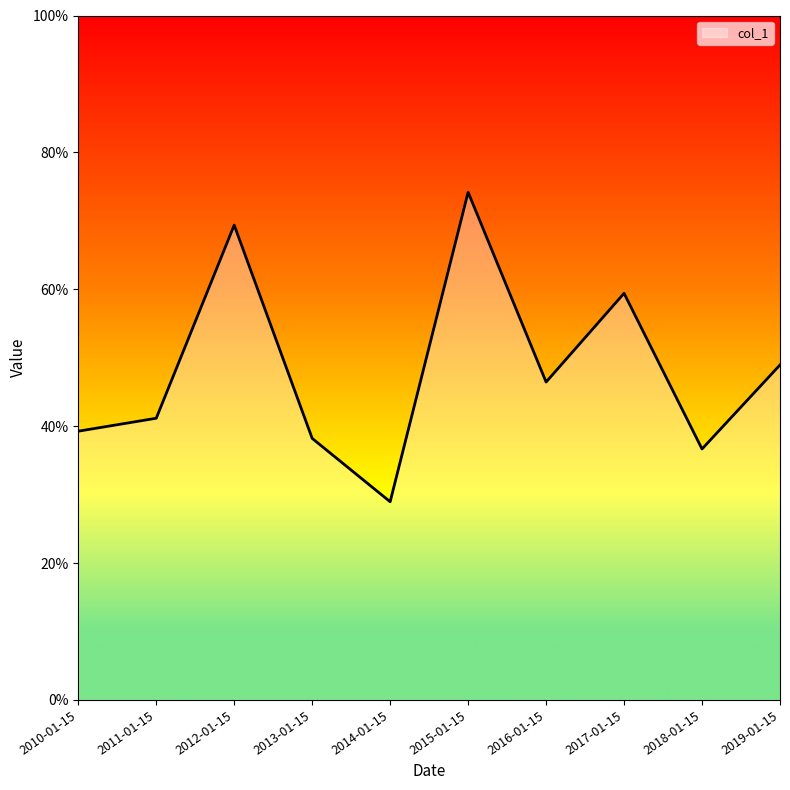

Does the chart have visible grid lines?

No